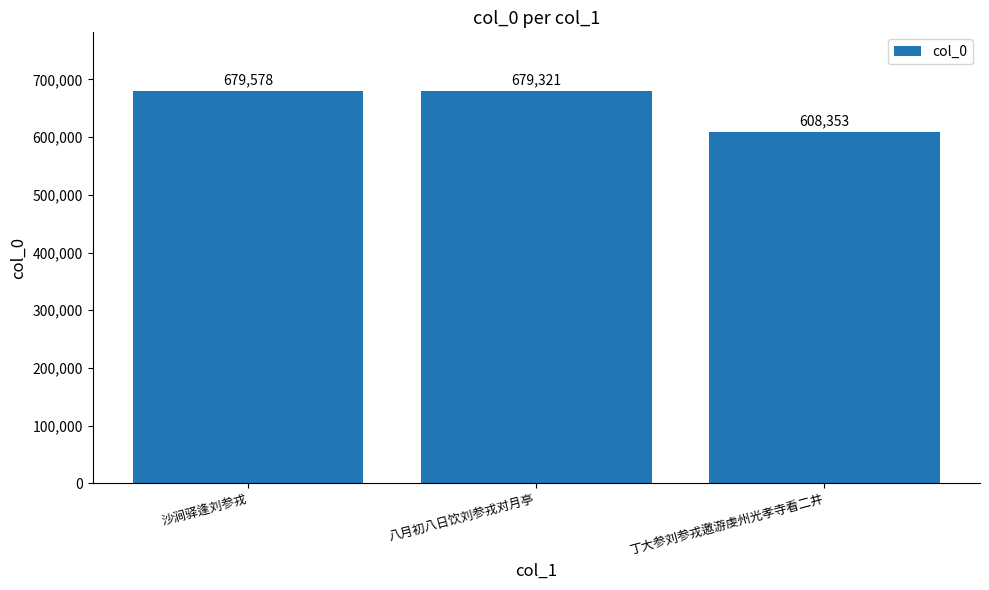

What position from the right is 沙涧驿逢刘参戎?

3